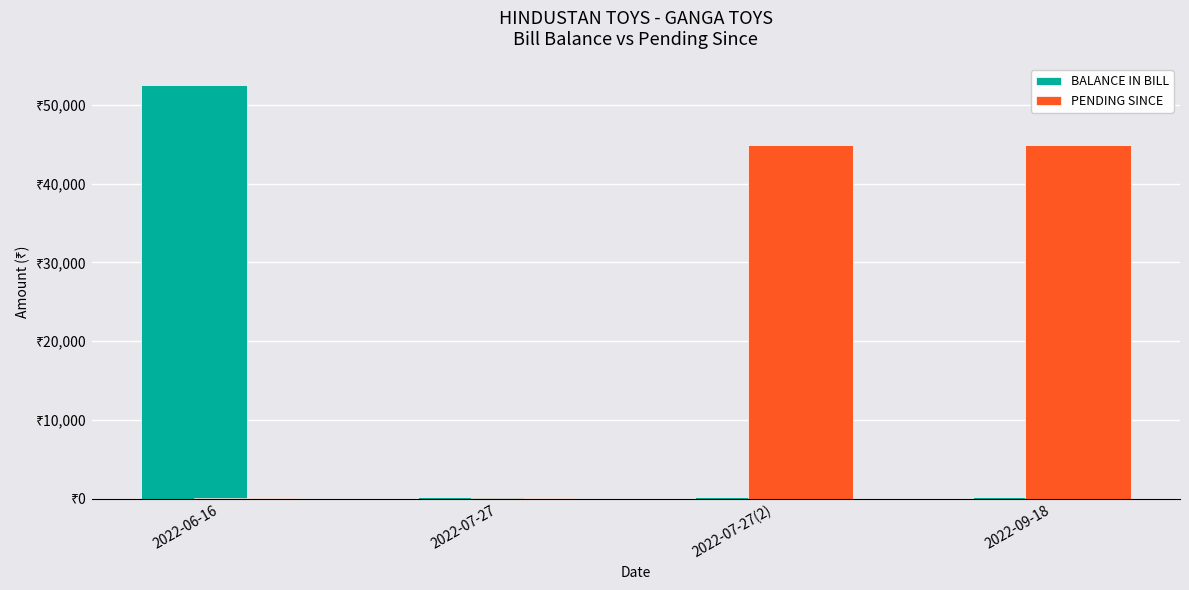

Are the bars grouped side by side (vs. stacked)?

Yes